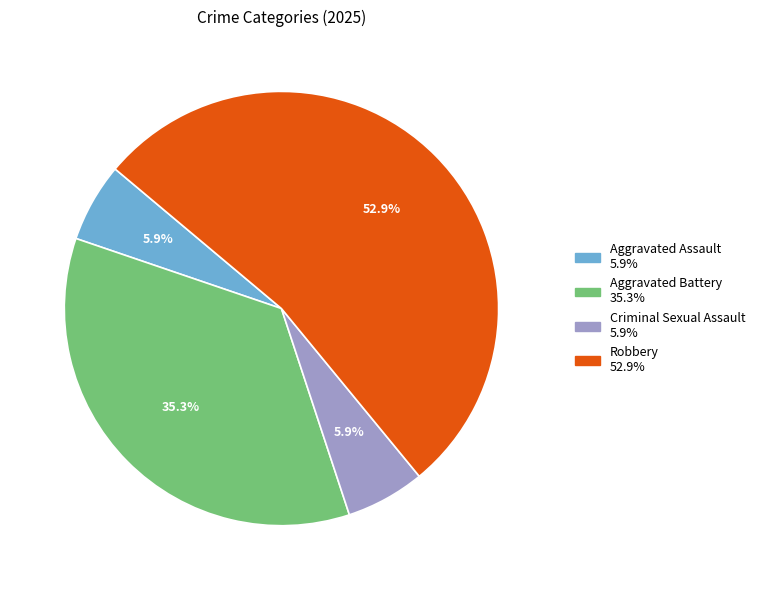

To the nearest percent, what is the combined percentage of Criminal Sexual Assault and Aggravated Assault?

12%